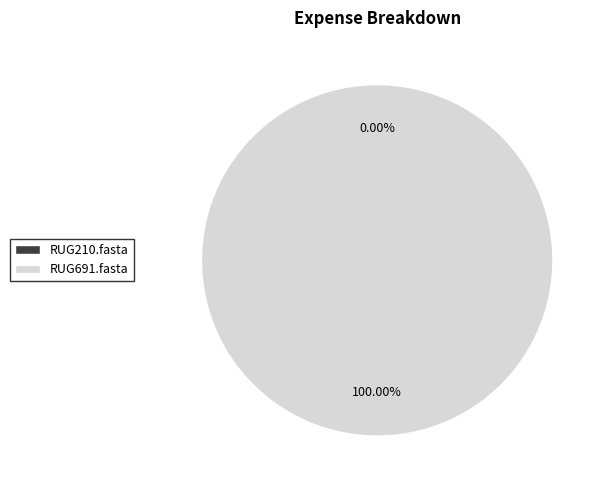

What is the change in value from RUG210.fasta to RUG691.fasta?

+1